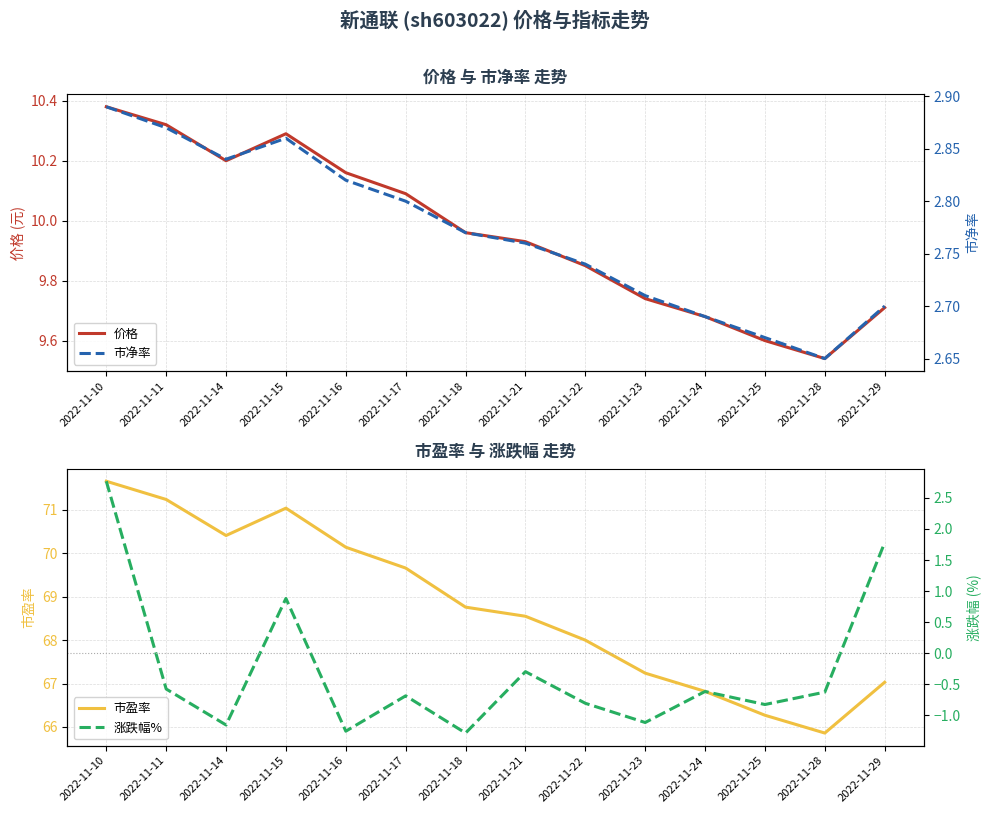

Count the number of categories in the chart.

14